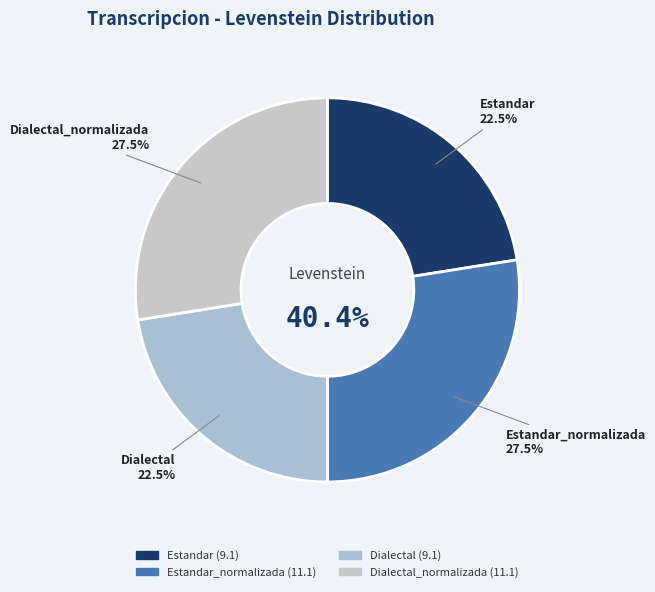

Which category has the biggest portion of the pie?

Estandar_normalizada